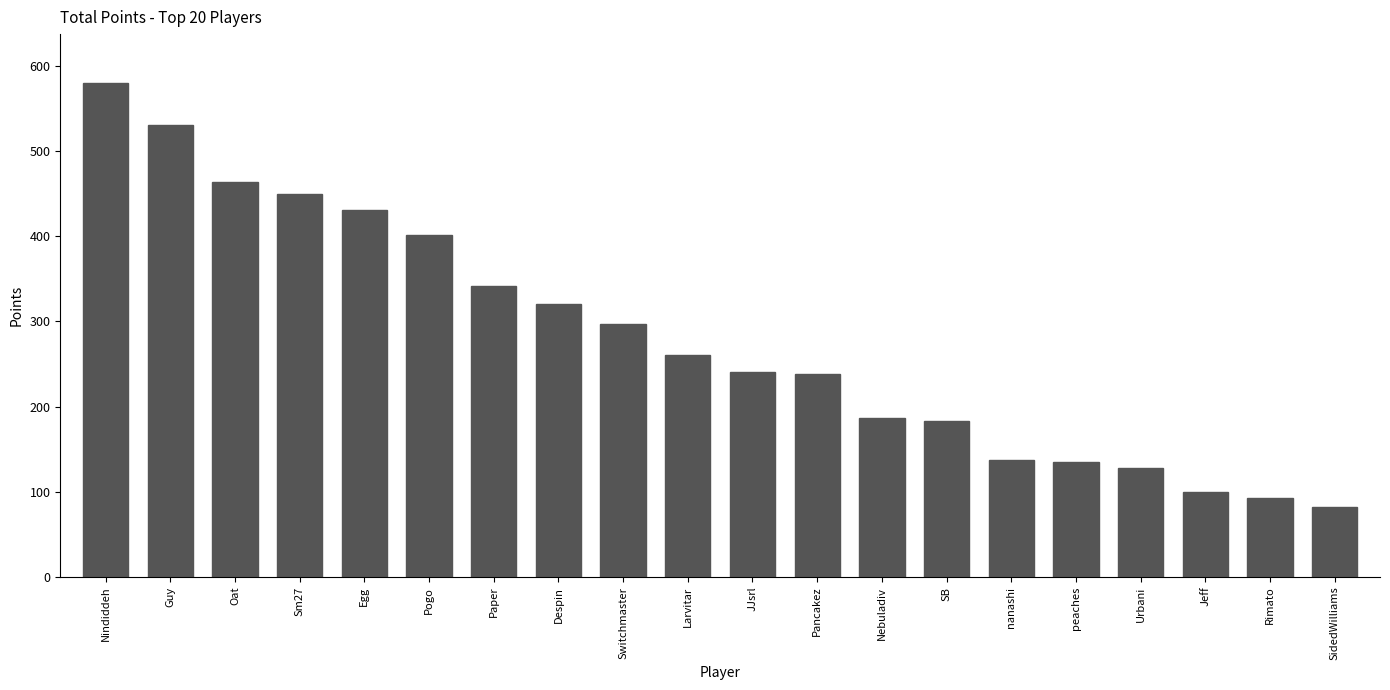

Is it true that the value at Urbani is 75?

False